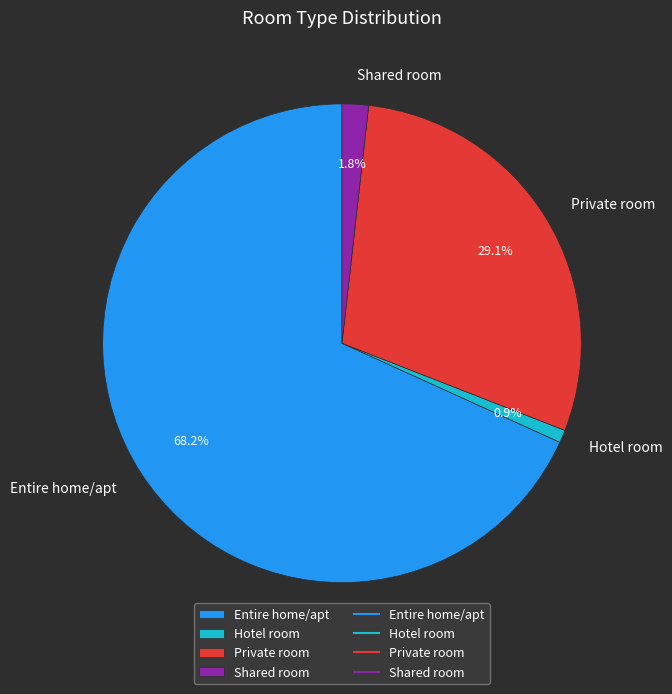

What is the smallest slice in the pie chart?

Hotel room